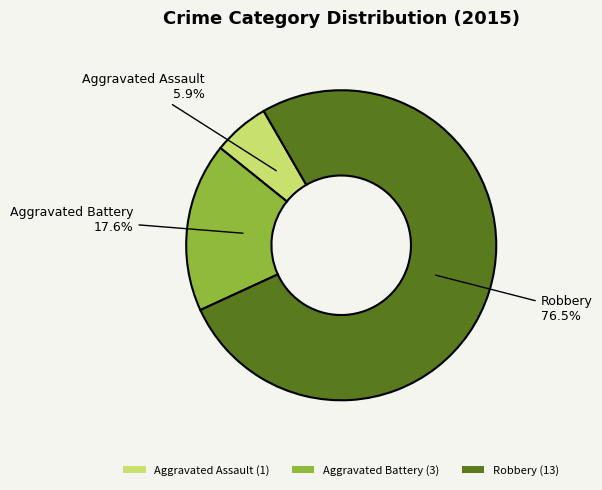

True or false: Aggravated Battery accounts for 18% of the total.

True